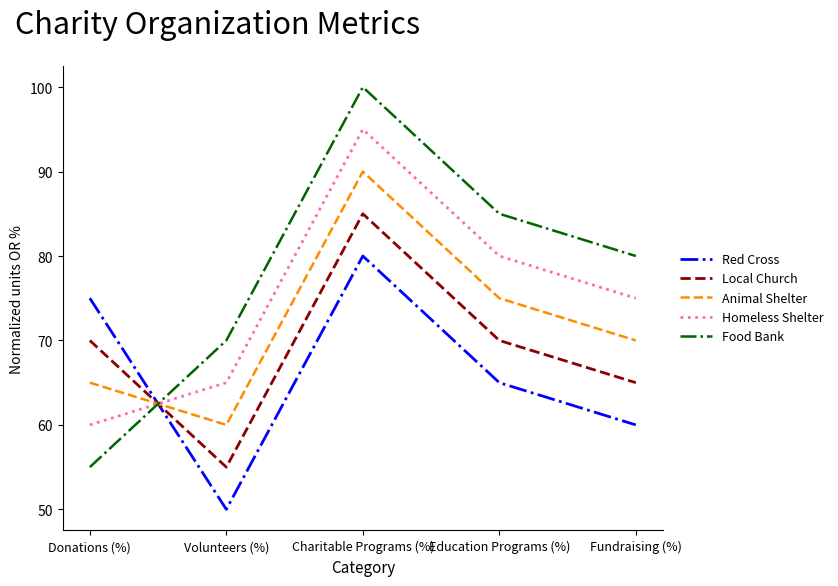

At which label is Red Cross closest to 65?

Education Programs (%)